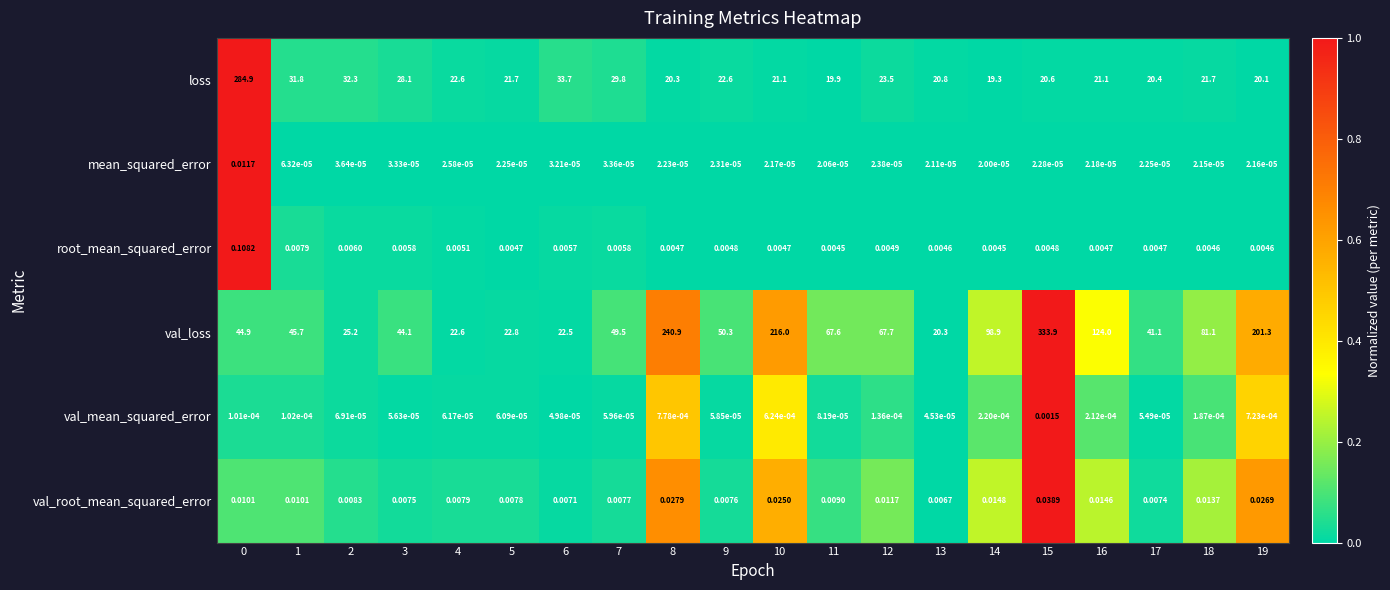

Between 4 and 13, which series saw the biggest shift?

val_loss